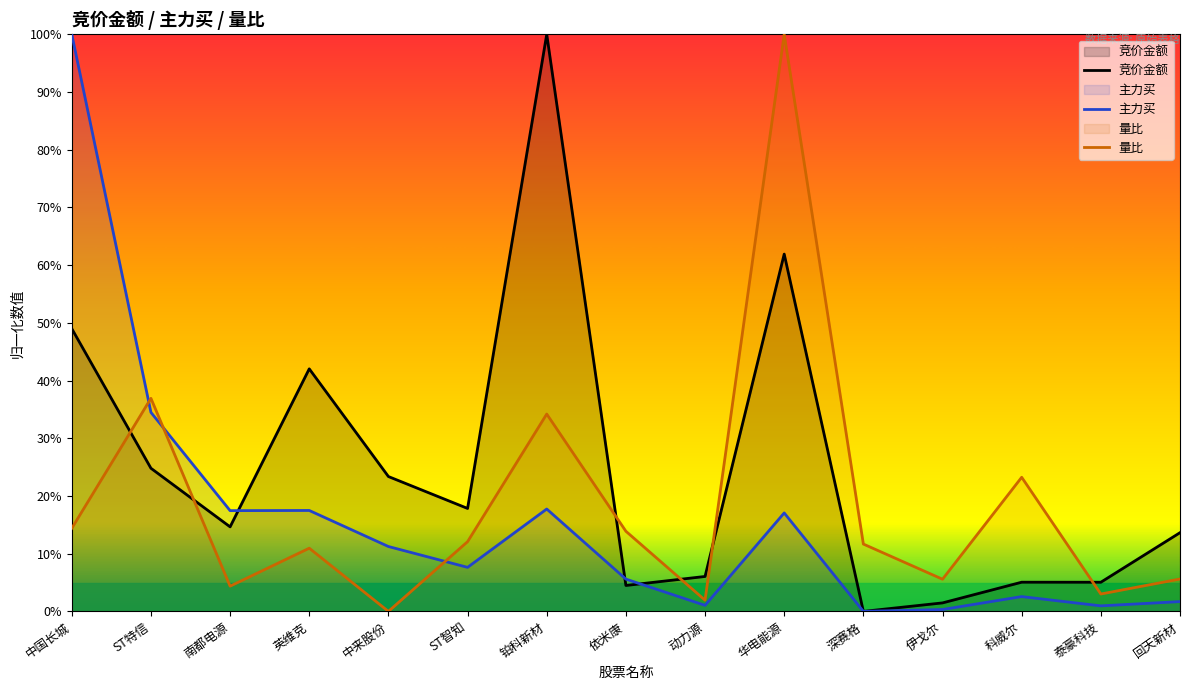

The 量比 series shows 23.1 at ST特信. True or false?

False